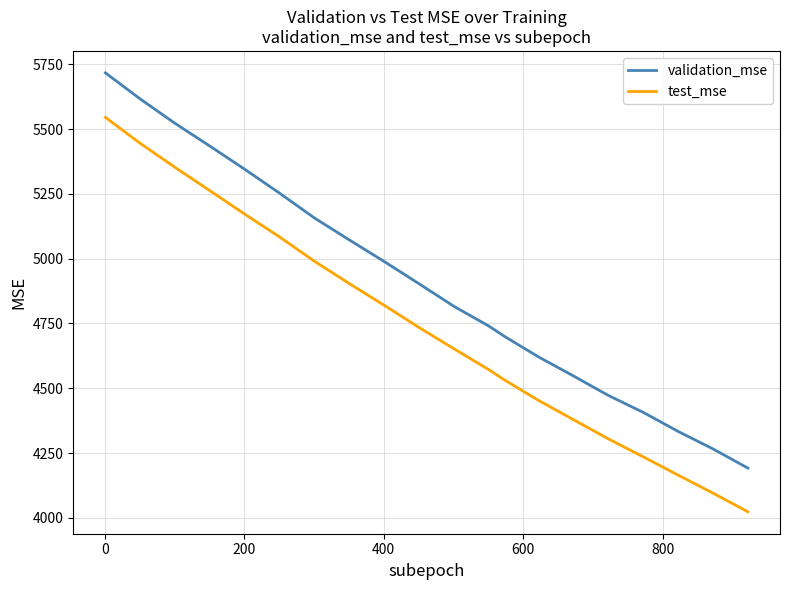

Which series has the widest spread of values?

validation_mse